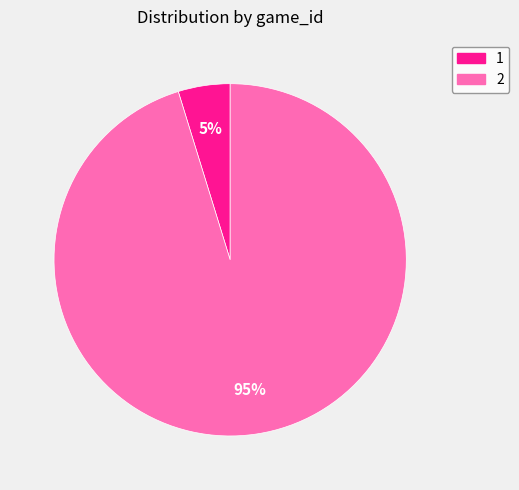

Approximately how many times larger is the value at 1 compared to 2?

0.1